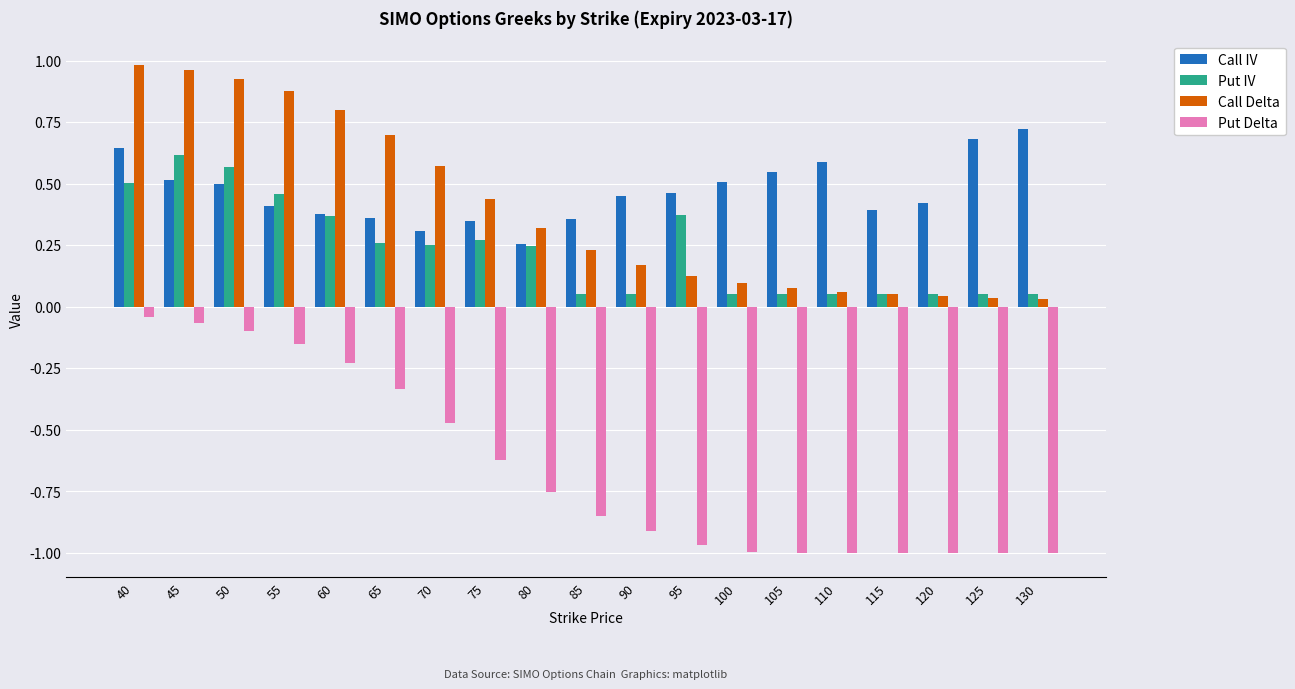

How many categories are shown in the chart?

19